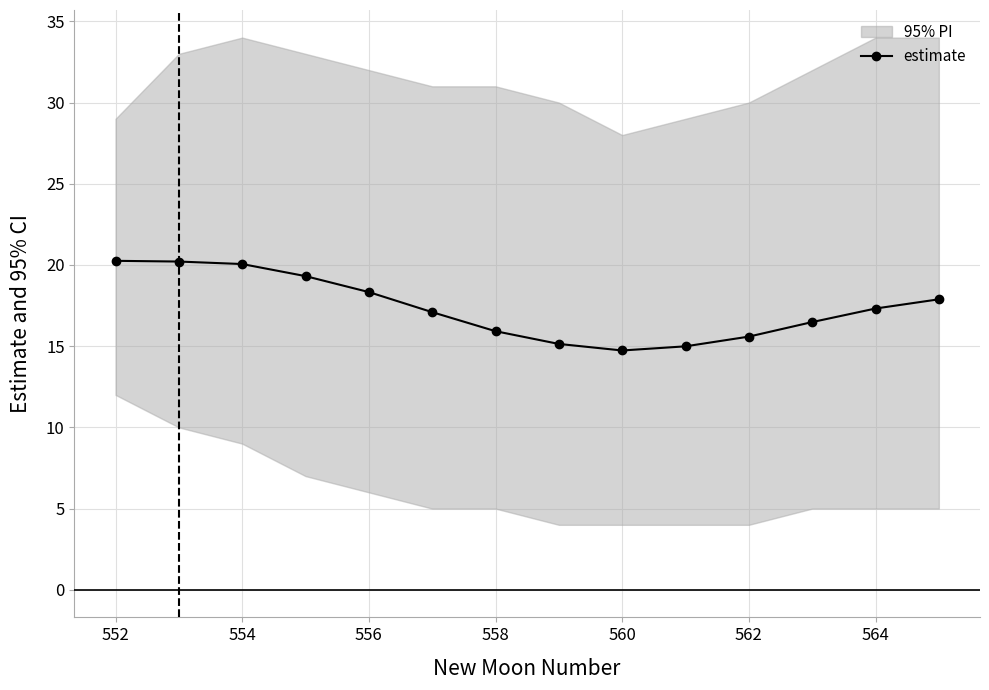

What is the minimum value for estimate?

14.7